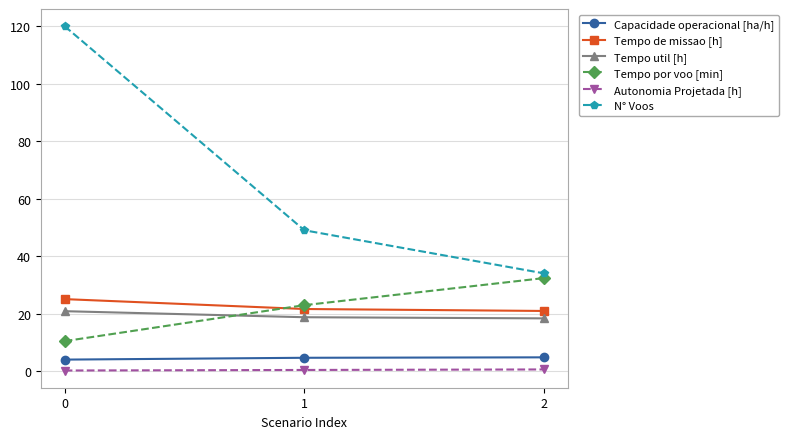

What is the average value of the Capacidade operacional [ha/h] series?

4.5